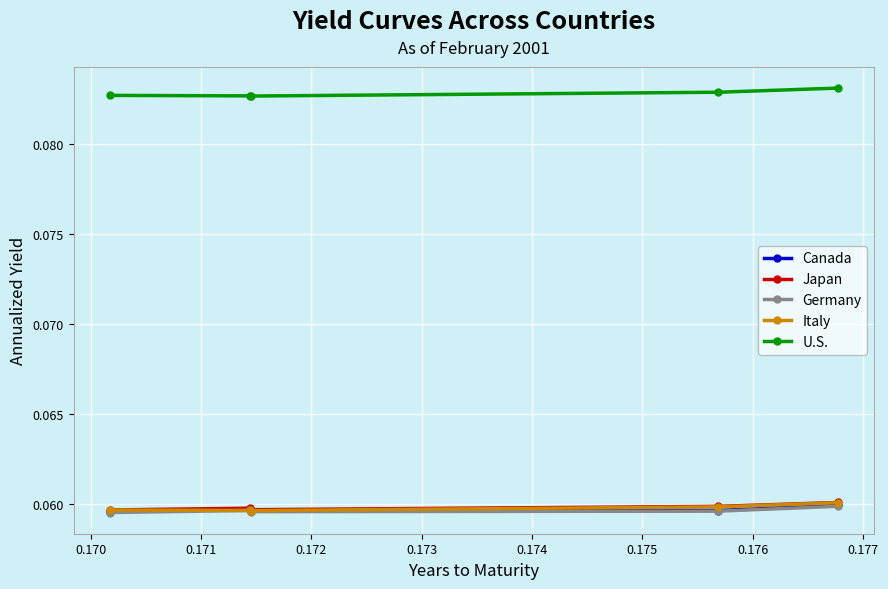

True or false: U.S. and Germany intersect in this chart.

False